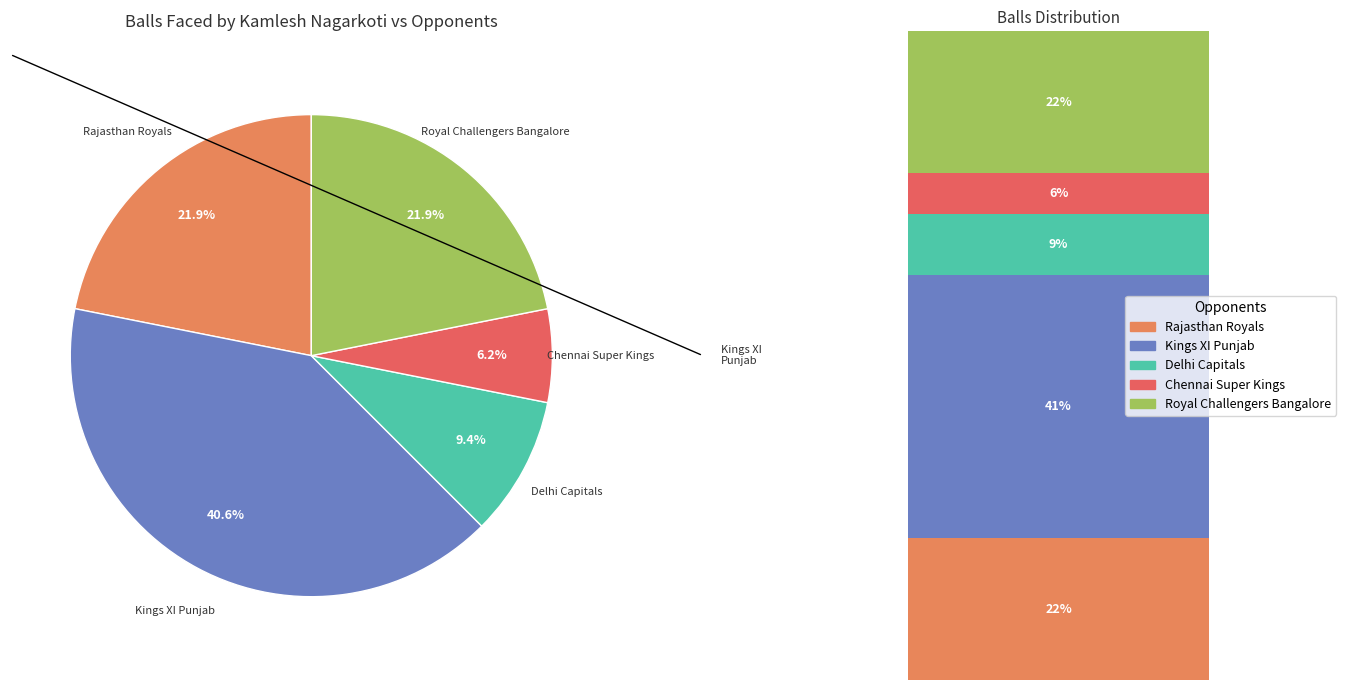

To the nearest percent, what is the difference between the largest and smallest slice percentages?

34%